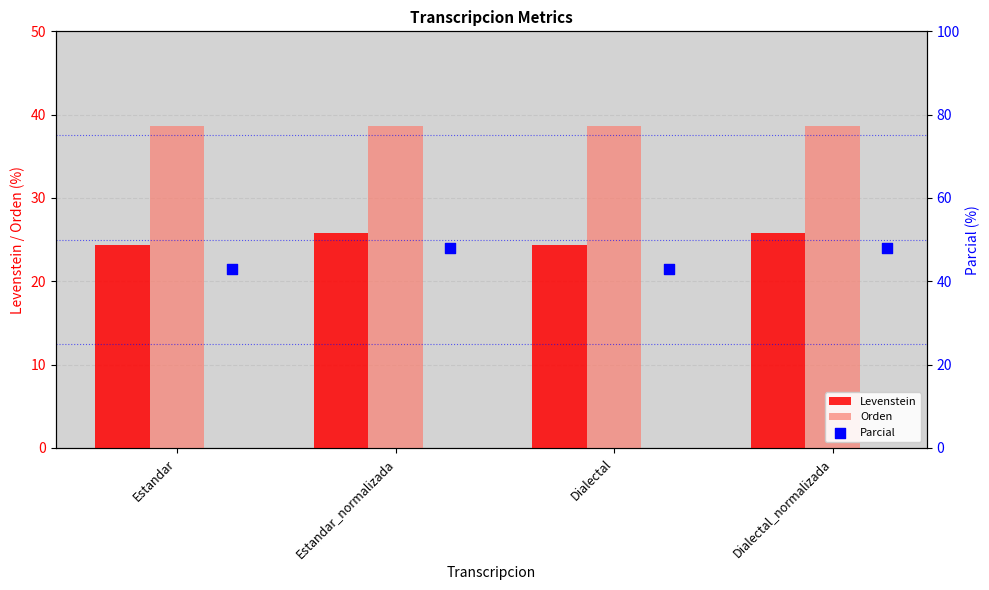

Which series has the largest total across all categories?

Parcial